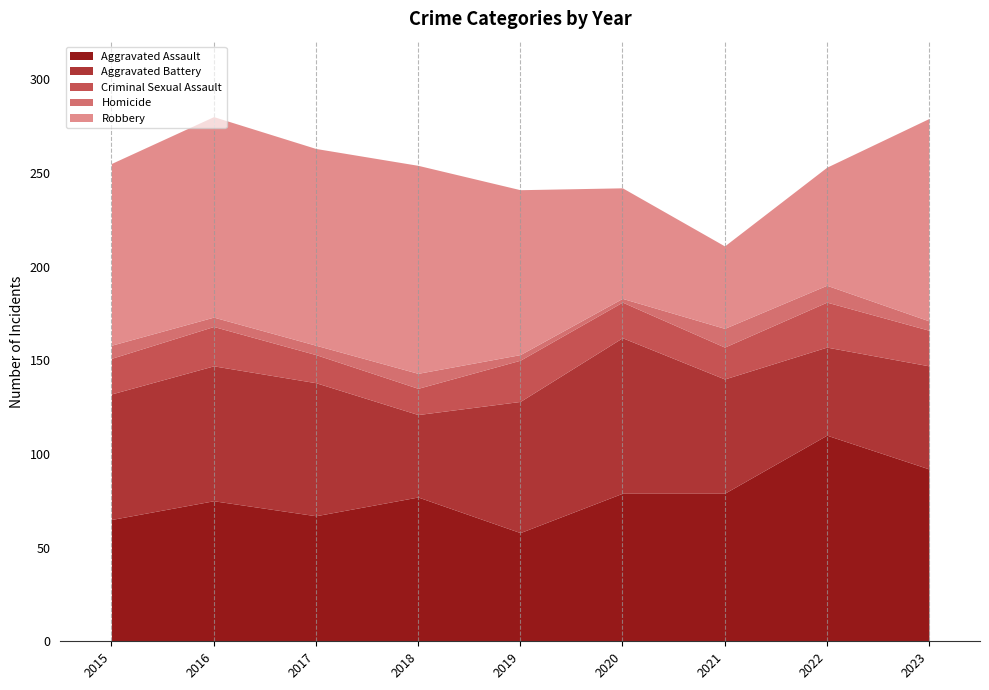

The value of Homicide at 2015 is 2. True or false?

False